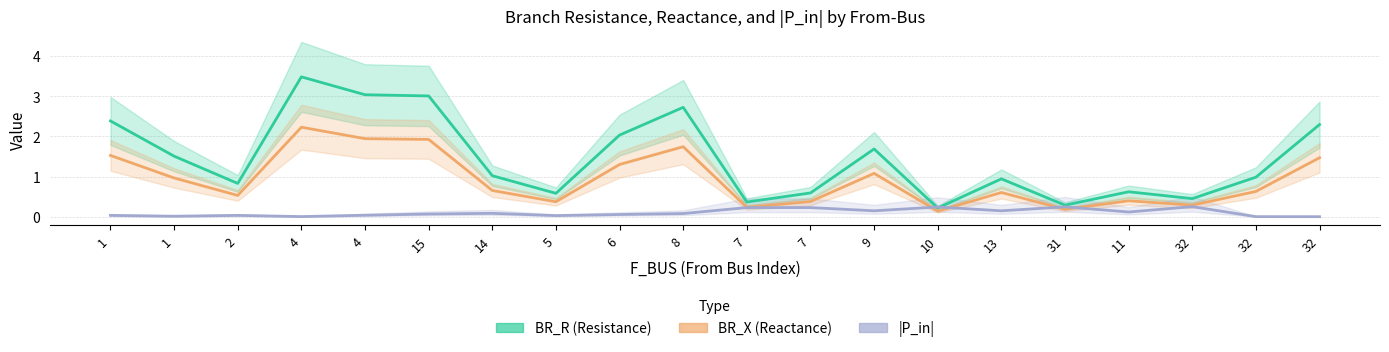

Where is the first local minimum for |P_in|?

1